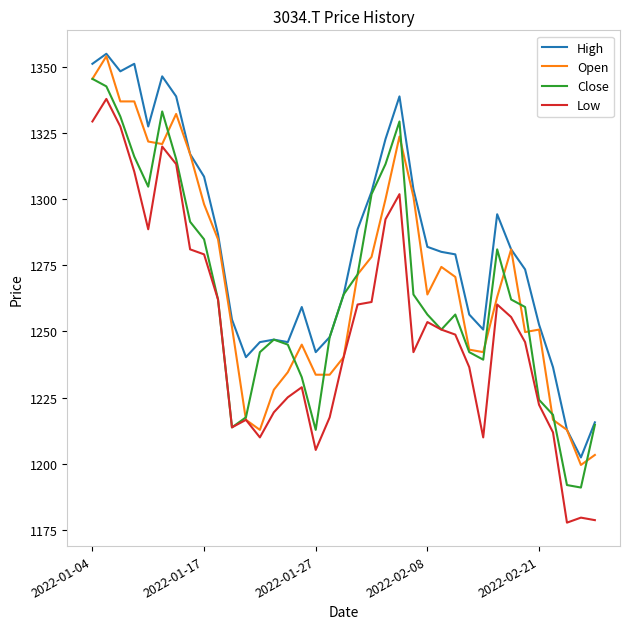

Reading left to right, list all the values displayed in this chart.

High: 1351.1	1354.9	1348.3	1351.1	1327.4	1346.4	1338.8	1317.0	1308.5	1286.7	1254.5	1240.3	1245.9	1246.9	1245.9	1259.2	1242.2	1247.8	1264.0	1288.6	1302.8	1322.7	1338.8	1303.7	1282.0	1280.1	1279.1	1256.4	1250.7	1294.3	1281.0	1273.4	1252.6	1236.5	1212.8	1202.4	1215.6
Open: 1345.4	1354.0	1336.9	1336.9	1321.7	1320.8	1332.2	1317.0	1298.1	1284.8	1251.6	1216.6	1212.8	1227.9	1234.6	1245.0	1233.6	1233.6	1240.3	1271.5	1278.2	1300.0	1323.6	1300.9	1264.0	1274.4	1270.6	1243.1	1242.2	1263.0	1281.0	1249.7	1250.7	1216.6	1212.8	1199.5	1203.3
Close: 1345.4	1342.6	1331.2	1316.1	1304.7	1333.1	1315.1	1291.4	1284.8	1262.1	1213.7	1217.5	1242.2	1246.9	1245.0	1232.7	1212.8	1247.8	1264.0	1271.5	1301.9	1313.2	1329.3	1264.0	1256.4	1250.7	1256.4	1242.2	1239.3	1281.0	1262.1	1259.2	1224.2	1218.5	1191.9	1191.0	1214.7
Low: 1329.3	1337.9	1327.4	1310.4	1288.6	1319.9	1313.2	1281.0	1279.1	1262.1	1213.7	1216.6	1209.9	1219.4	1225.1	1228.9	1205.2	1217.5	1240.3	1260.2	1261.1	1292.4	1301.9	1242.2	1253.5	1250.7	1248.8	1236.5	1209.9	1260.2	1255.4	1245.9	1222.3	1211.8	1177.7	1179.6	1178.7